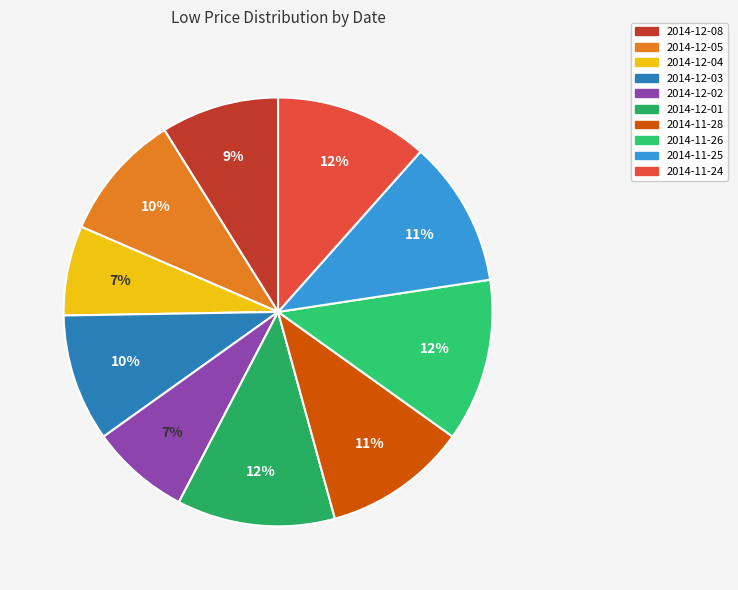

True or false: 2014-12-02 accounts for 7% of the total.

True